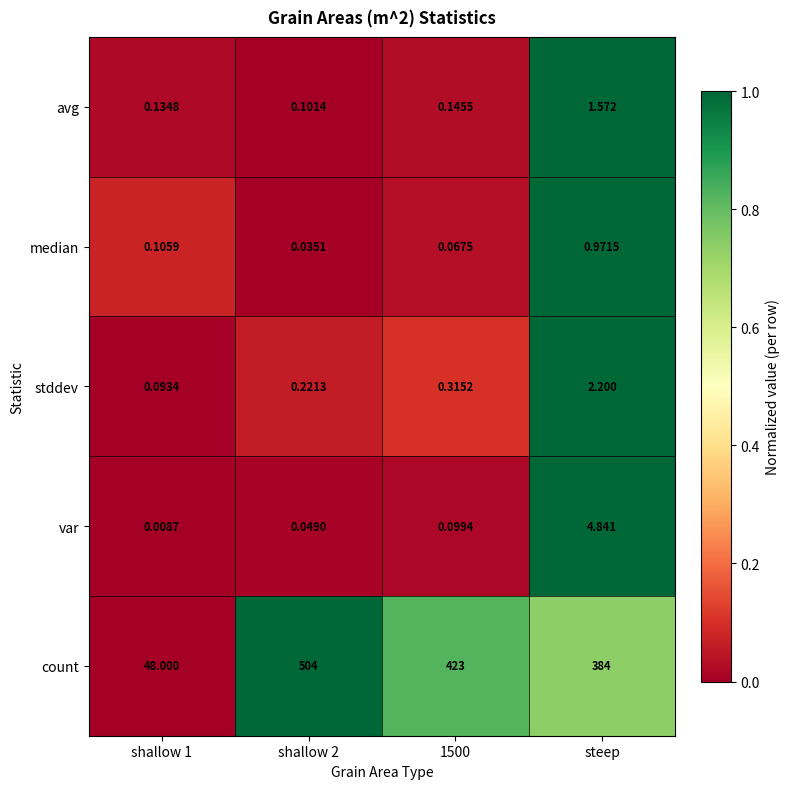

Between 1500 and steep, which series saw the biggest shift?

count